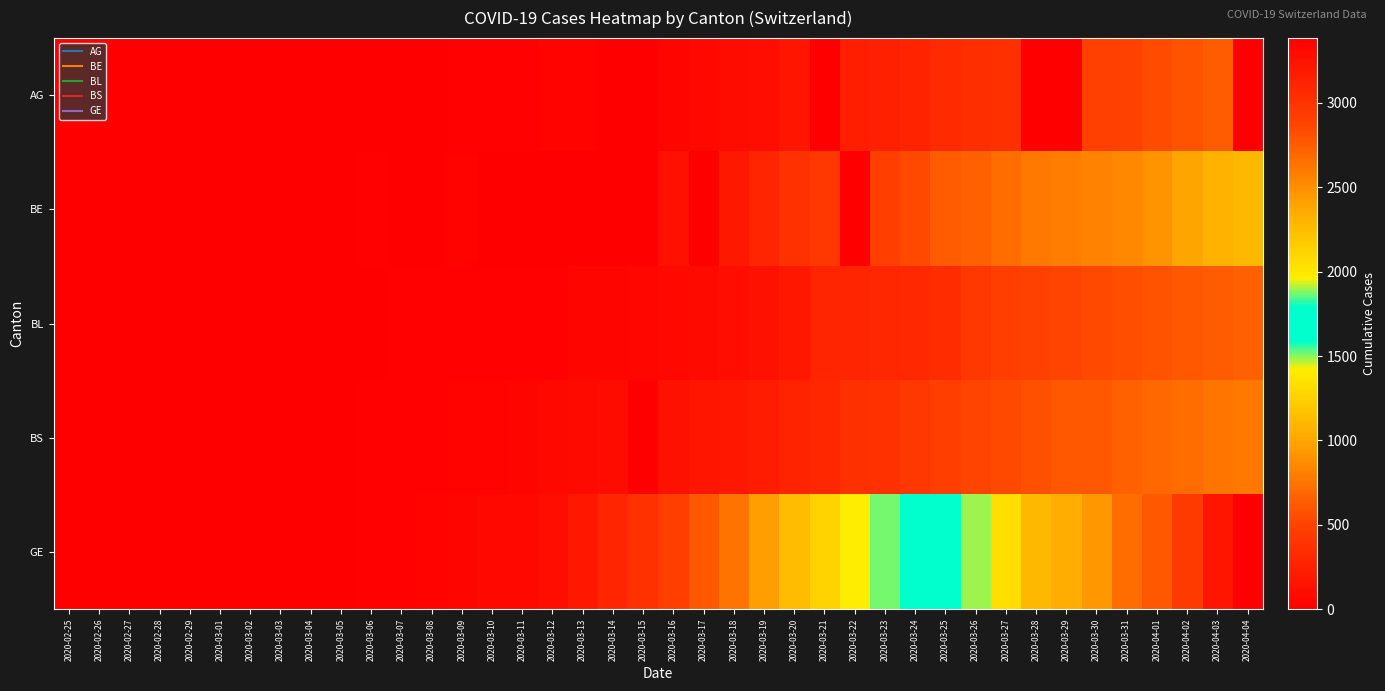

Which series has the largest total across all categories?

GE